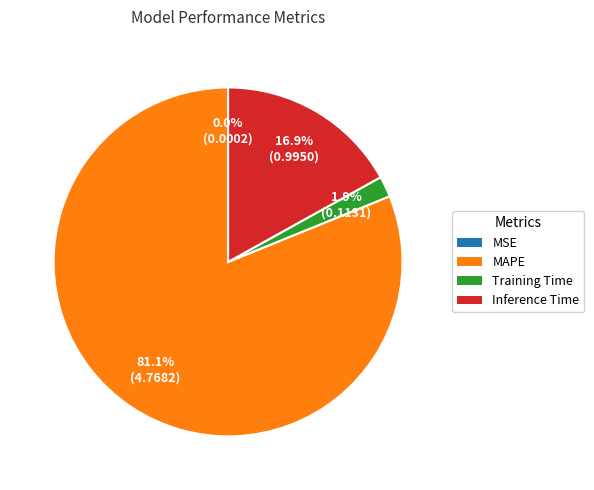

To the nearest percent, what is the difference between the MAPE and Inference Time slice percentages?

64%